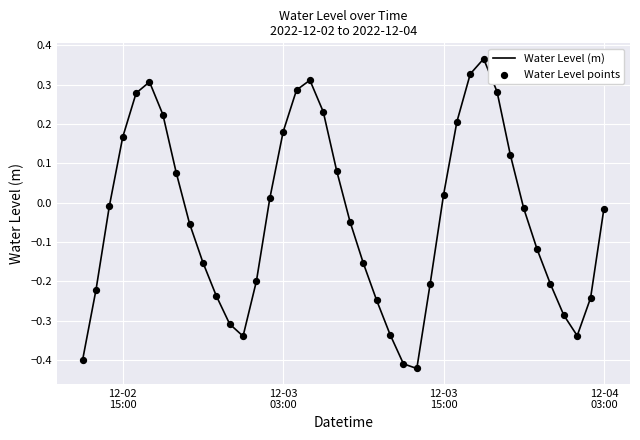

What is the difference between the maximum and minimum values?

0.8